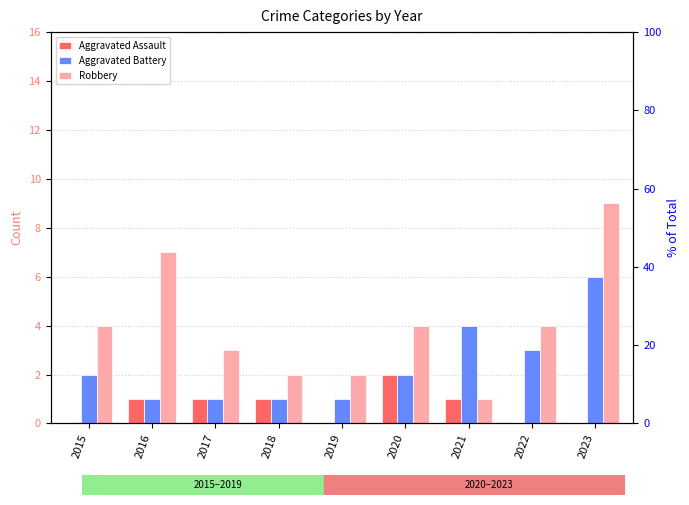

How many distinct data groups are displayed?

3